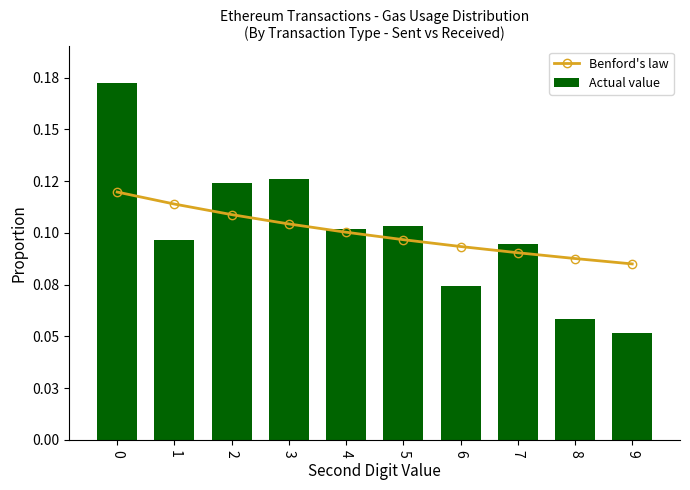

What value does the Actual value series have at 3?

0.1